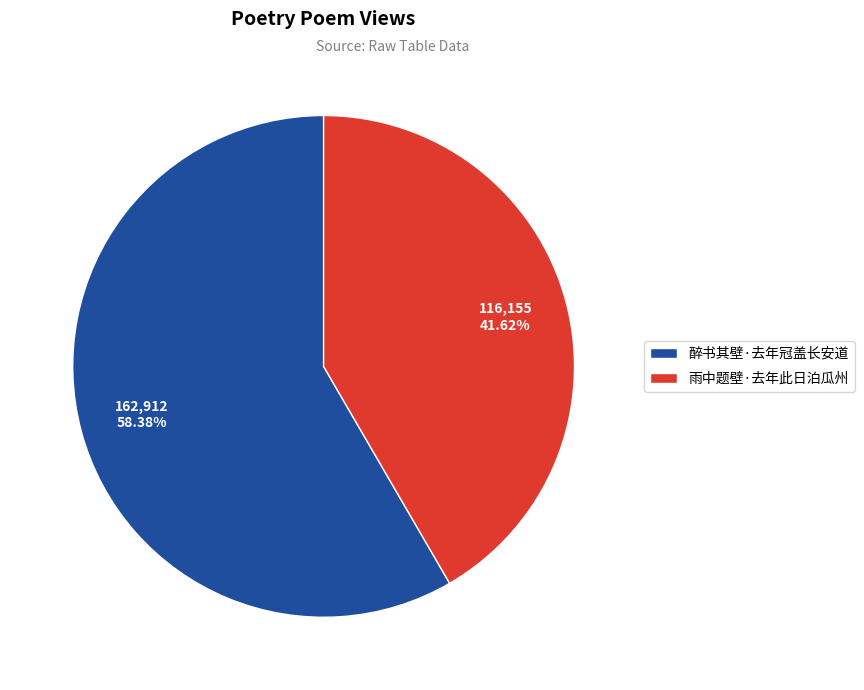

To the nearest percent, what percentage of the pie is 醉书其壁·去年冠盖长安道?

58%